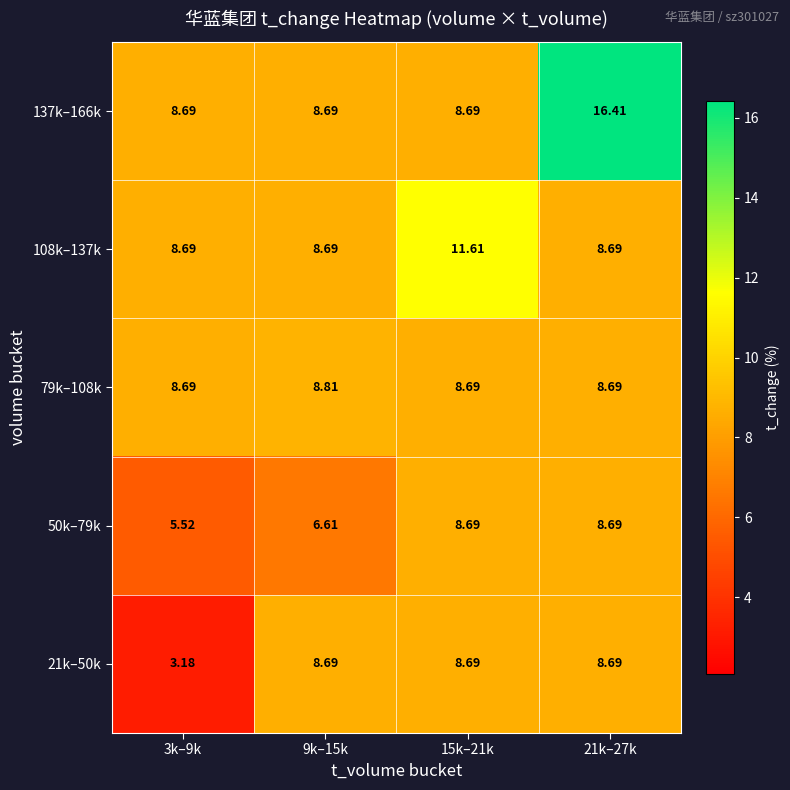

Count the number of data series in this chart.

5